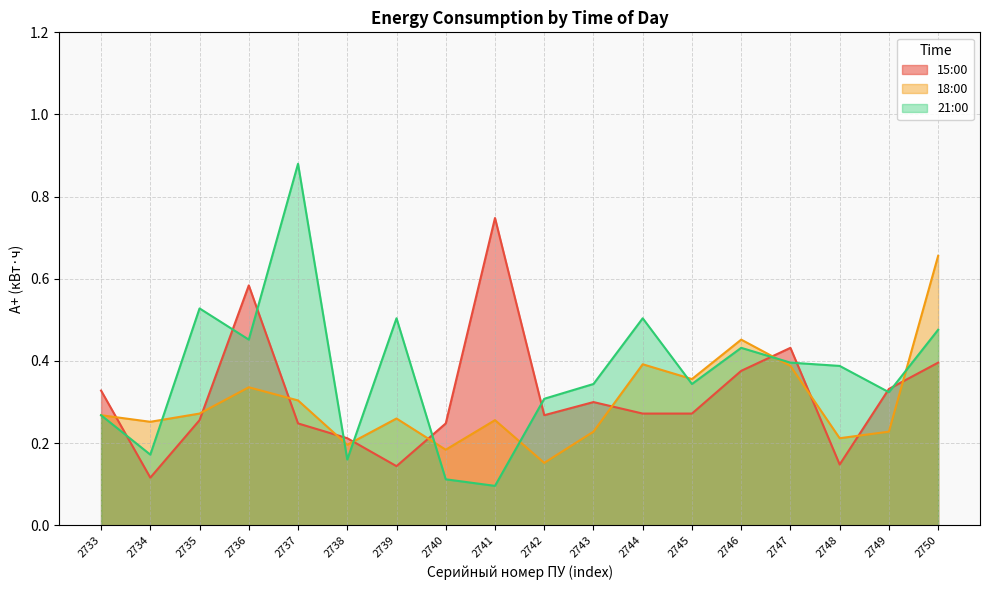

In 15:00, how many points are higher than both neighbors (excluding endpoints)?

4